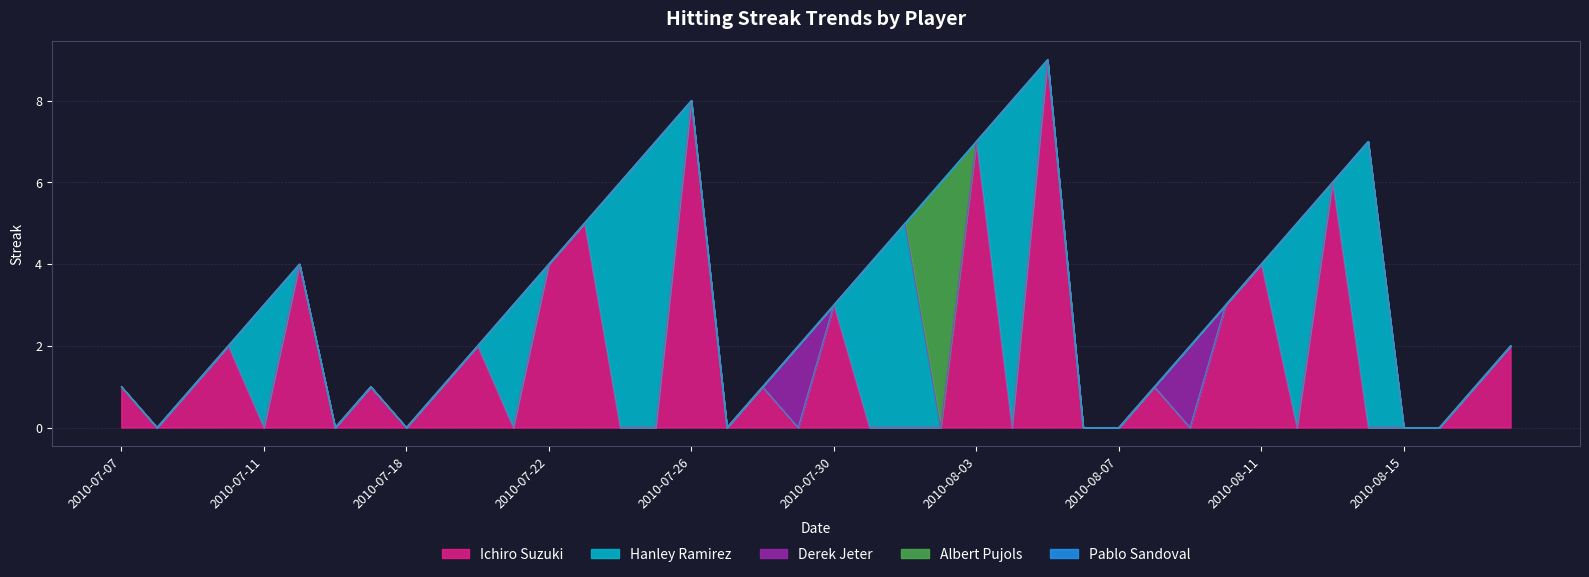

At which category is the sum across all series the highest?

2010-08-05